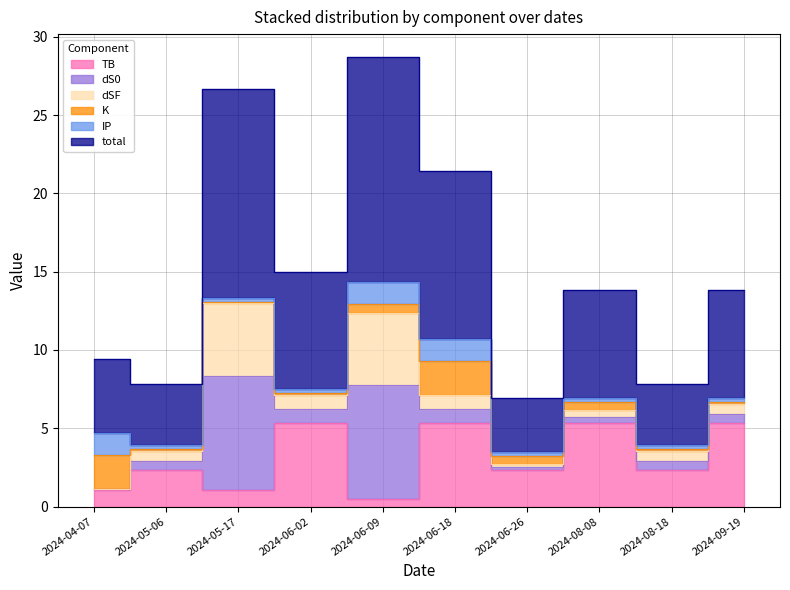

True or false: dS0 and total cross at least once.

False